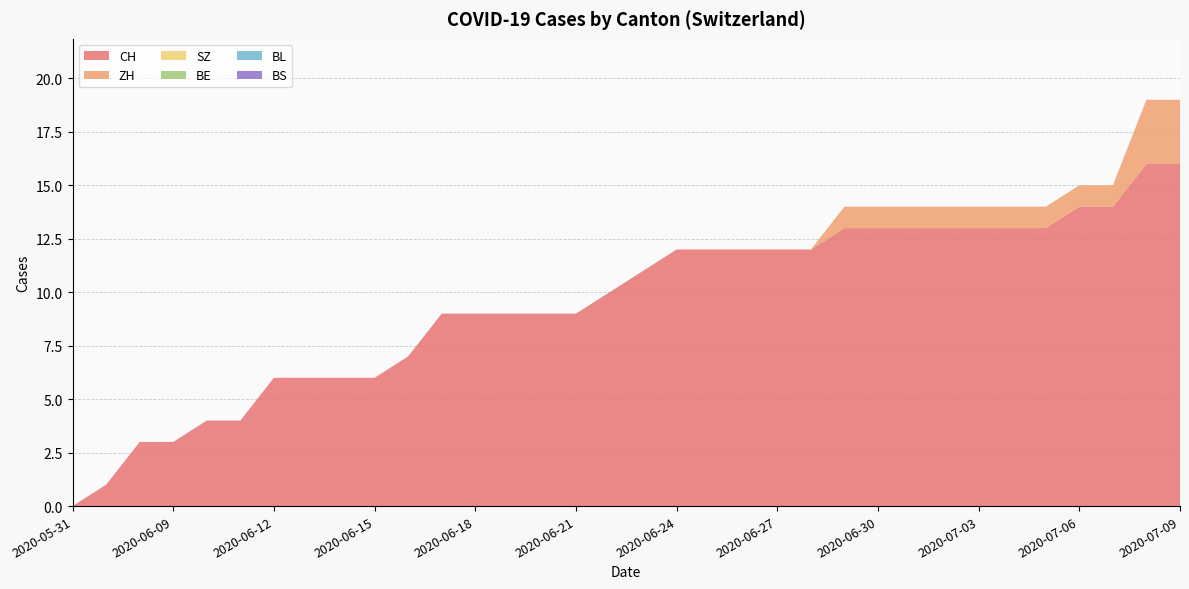

Reading right to left, extract all data points from this chart.

CH: 16	16	14	14	13	13	13	13	13	13	13	12	12	12	12	12	11	10	9	9	9	9	9	7	6	6	6	6	4	4	3	3	1	0
ZH: 3	3	1	1	1	1	1	1	1	1	1	0	0	0	0	0	0	0	0	0	0	0	0	0	0	0	0	0	0	0	0	0	0	0
SZ: 0	0	0	0	0	0	0	0	0	0	0	0	0	0	0	0	0	0	0	0	0	0	0	0	0	0	0	0	0	0	0	0	0	0
BE: 0	0	0	0	0	0	0	0	0	0	0	0	0	0	0	0	0	0	0	0	0	0	0	0	0	0	0	0	0	0	0	0	0	0
BL: 0	0	0	0	0	0	0	0	0	0	0	0	0	0	0	0	0	0	0	0	0	0	0	0	0	0	0	0	0	0	0	0	0	0
BS: 0	0	0	0	0	0	0	0	0	0	0	0	0	0	0	0	0	0	0	0	0	0	0	0	0	0	0	0	0	0	0	0	0	0